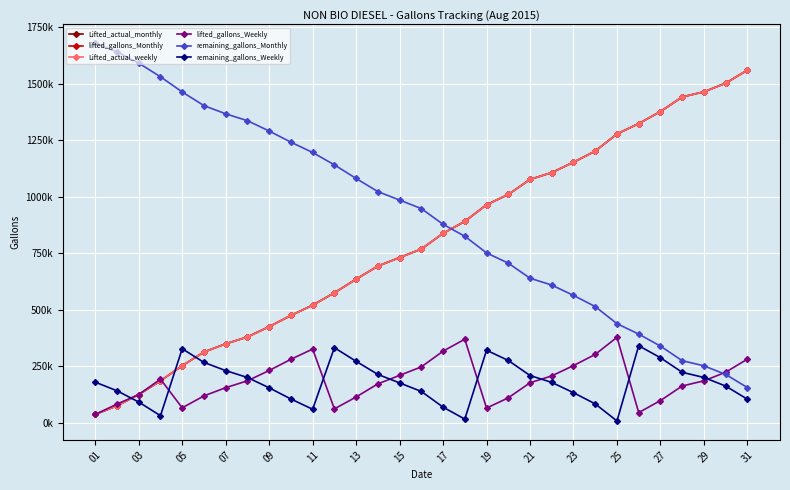

At which label does lifted_gallons_Monthly reach its minimum?

01